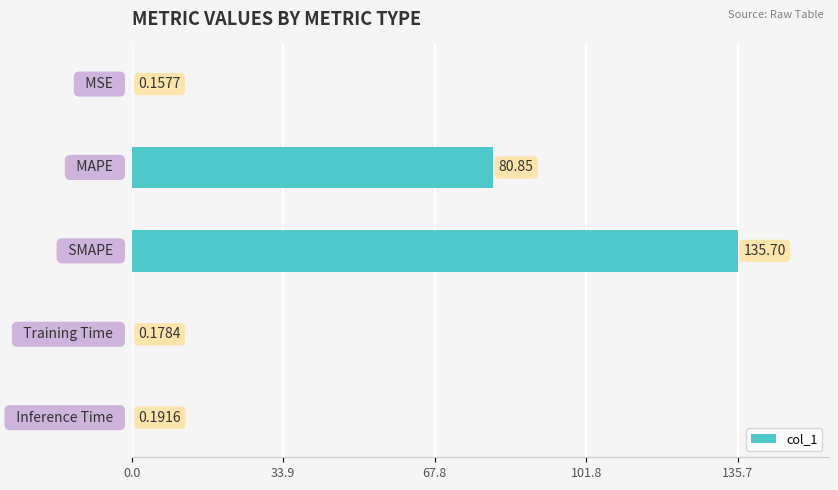

Are the bars horizontal?

Yes